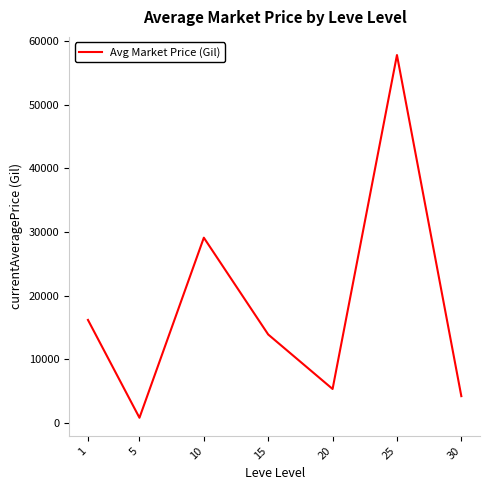

List the labels in order of value, largest first.

25, 10, 1, 15, 20, 30, 5